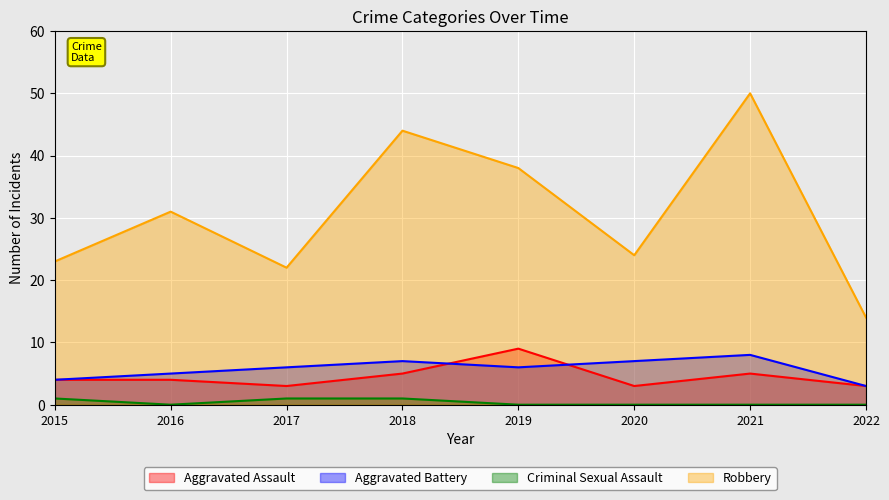

Between 2019 and 2021, which is larger?

2019